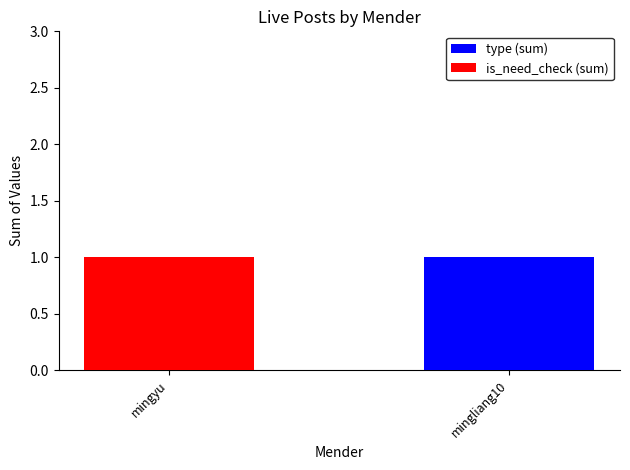

How many data points does each series have?

2